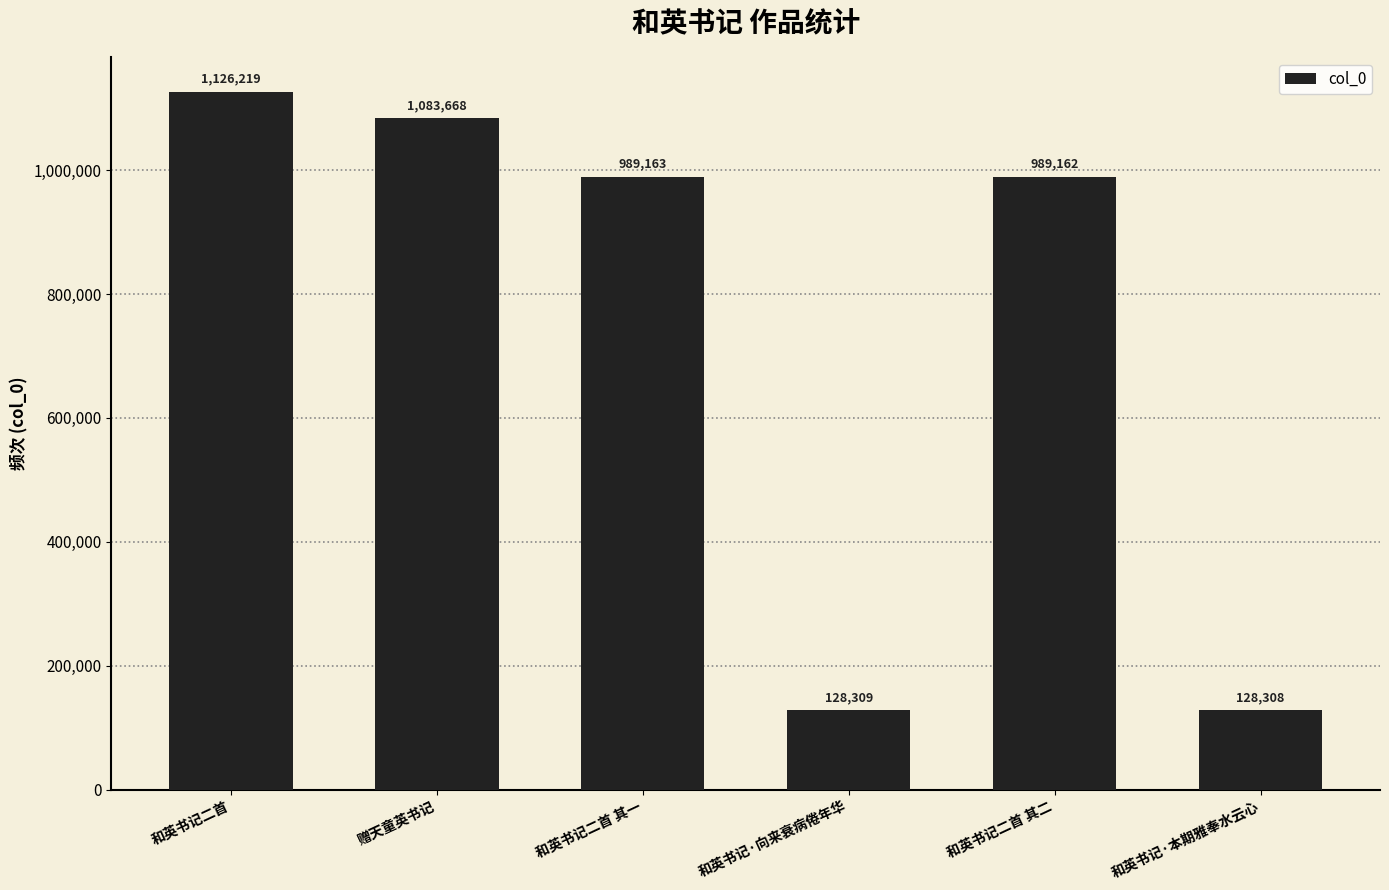

At which label does the data first exceed 989163?

和英书记二首